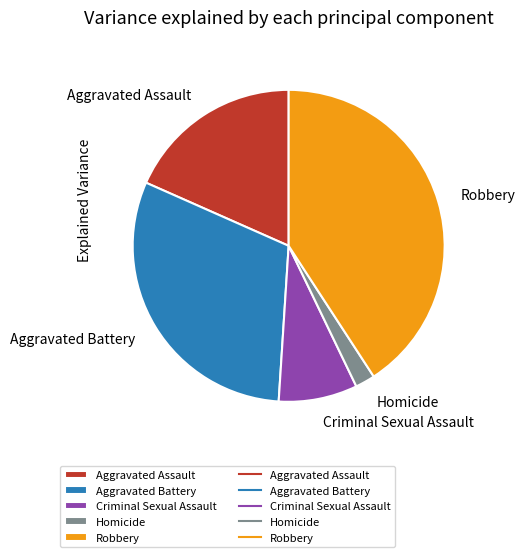

Is there any slice that represents more than half of the pie?

No